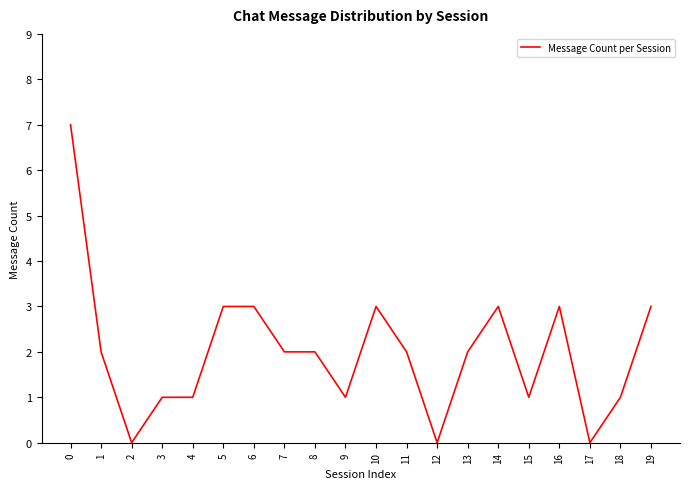

The chart shows a value of 1 at 19. True or false?

False